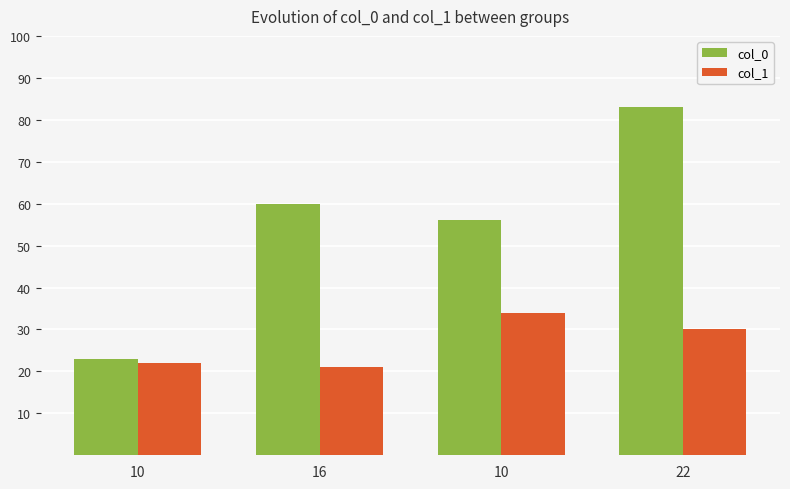

Which category has the highest value across all series?

22